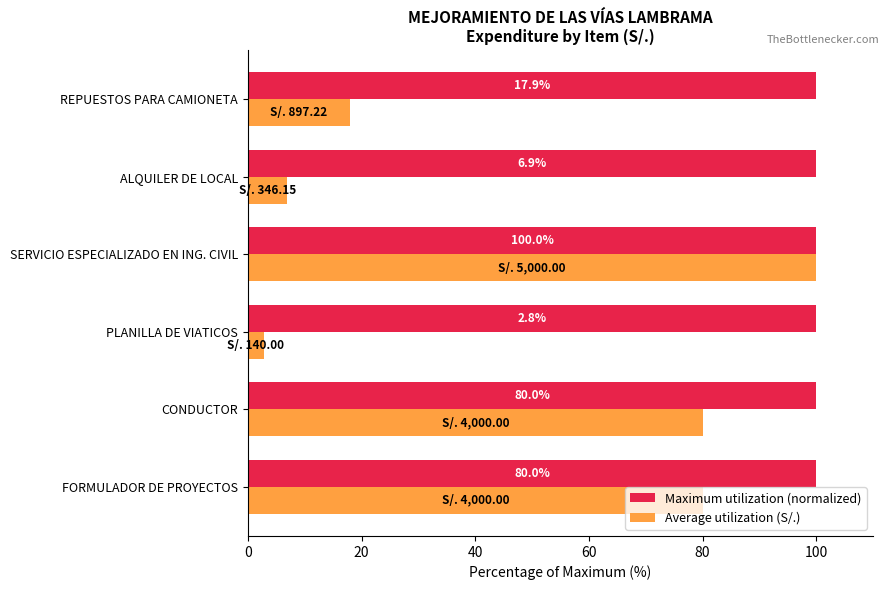

What is the spread (max minus min) of values at FORMULADOR DE PROYECTOS?

20.0